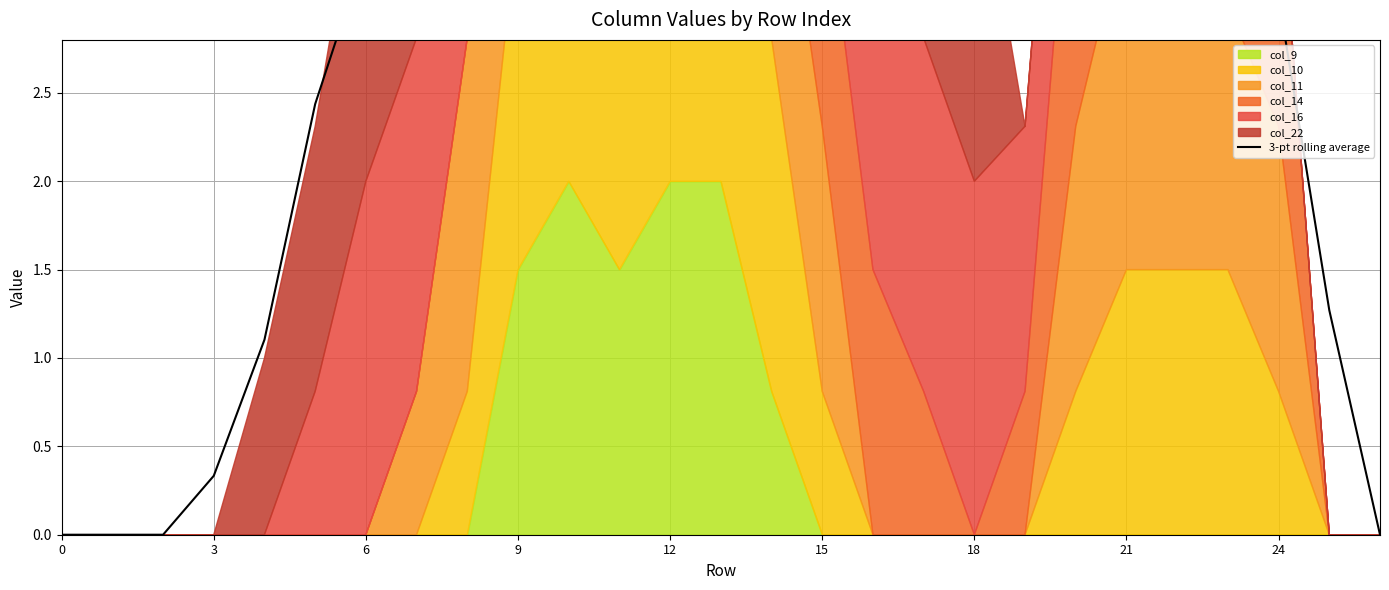

The value at 6 is -4.8. True or false?

False